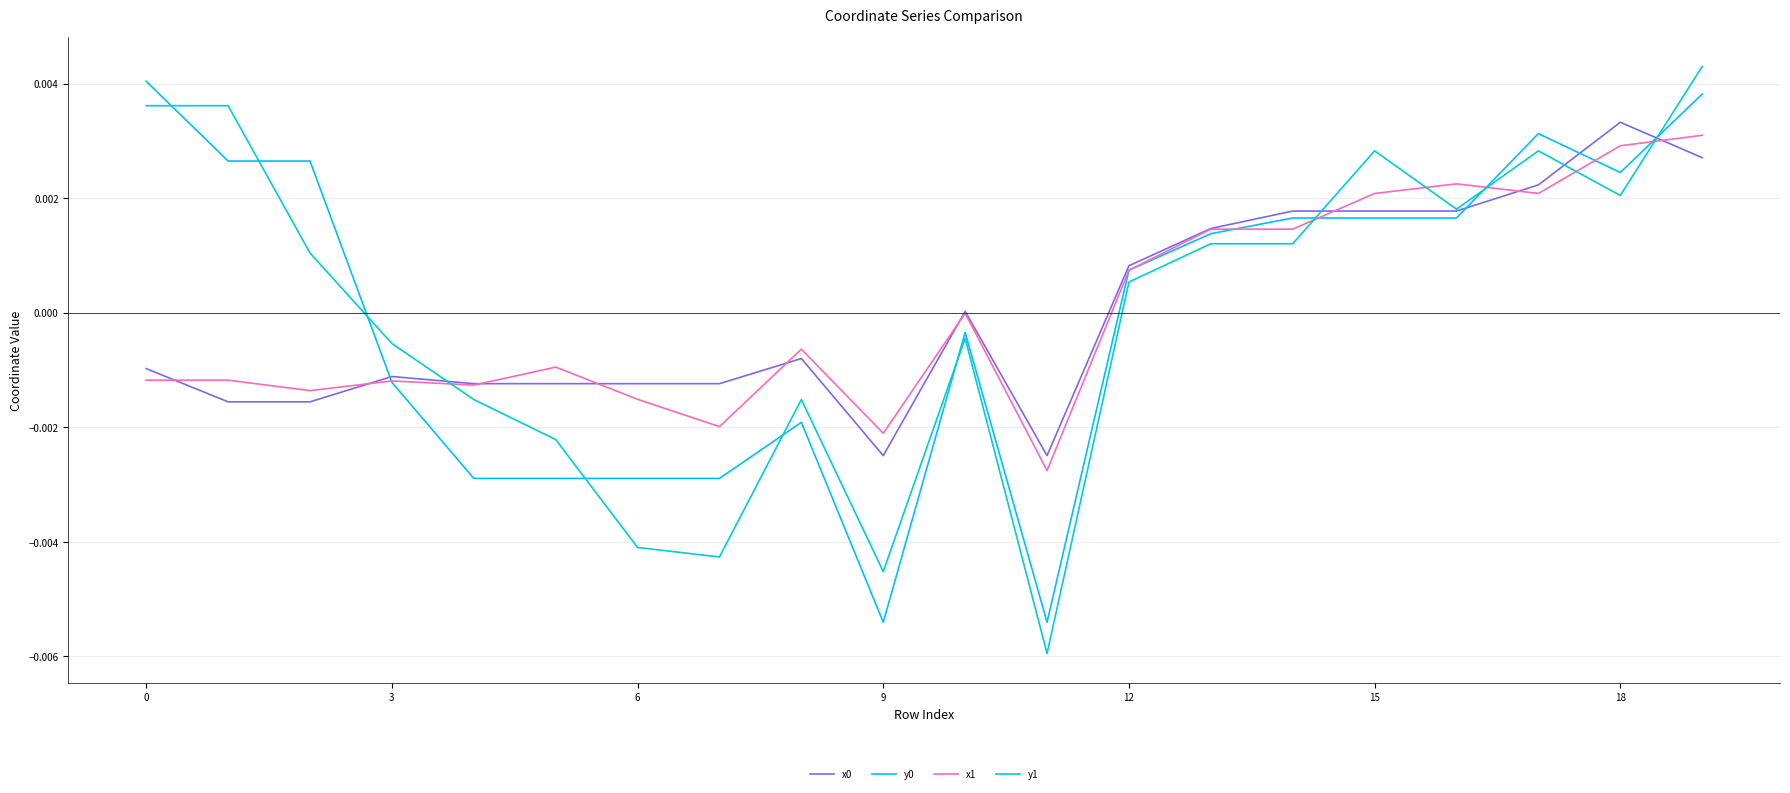

Which series has the widest spread of values?

y1